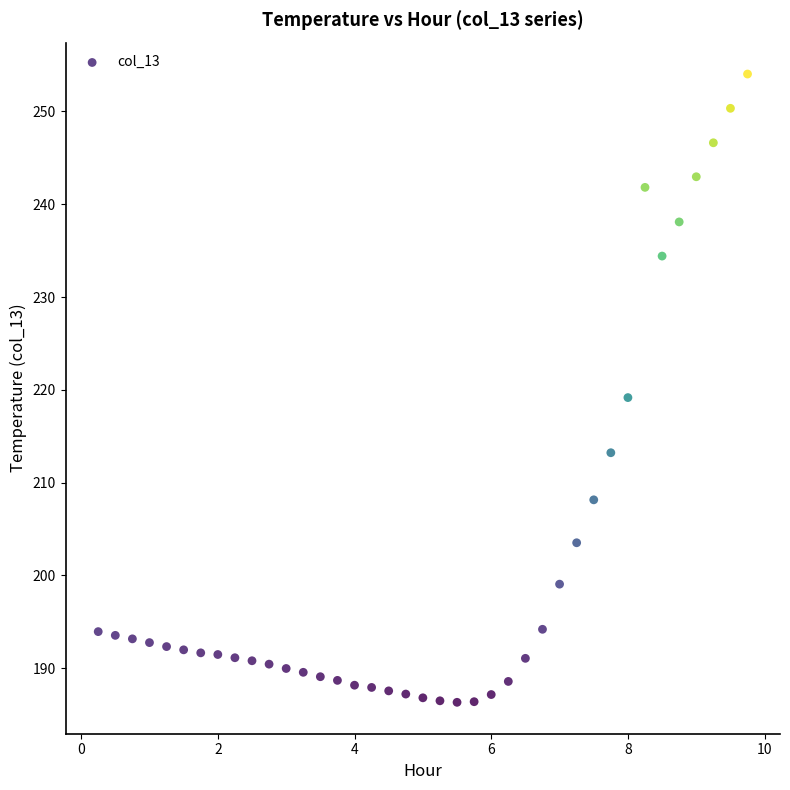

What Y value in the scatter plot is closest to 220?

219.2